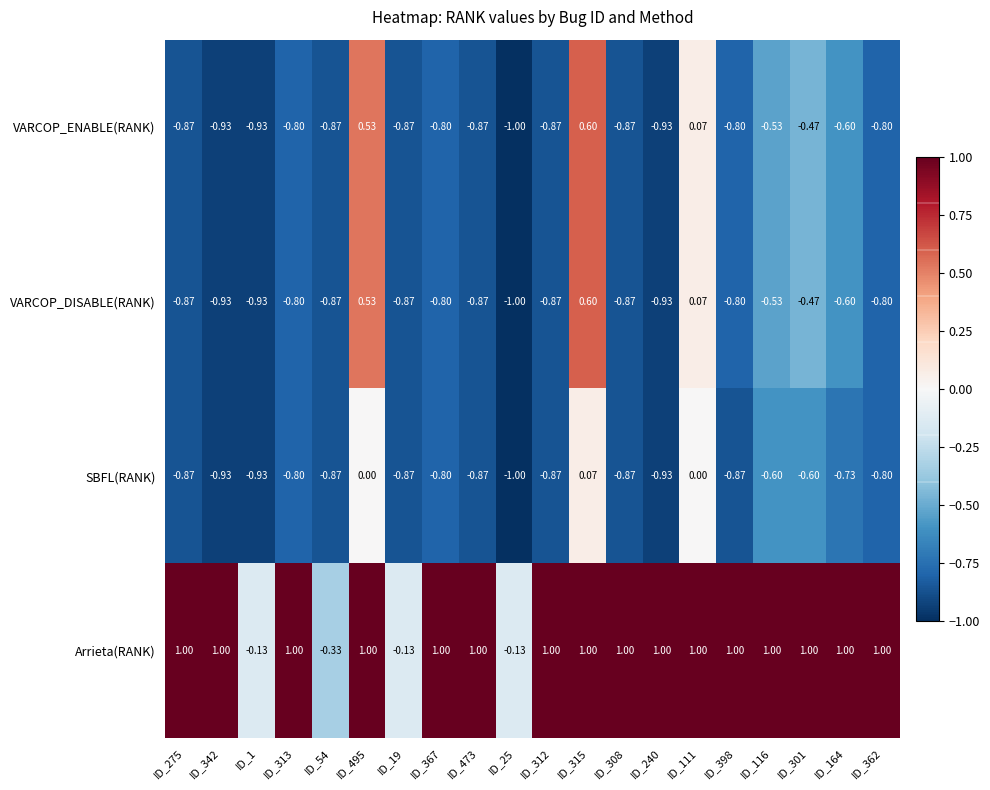

Is the value of VARCOP_ENABLE(RANK) at ID_342 greater than the value of SBFL(RANK) at ID_313?

No